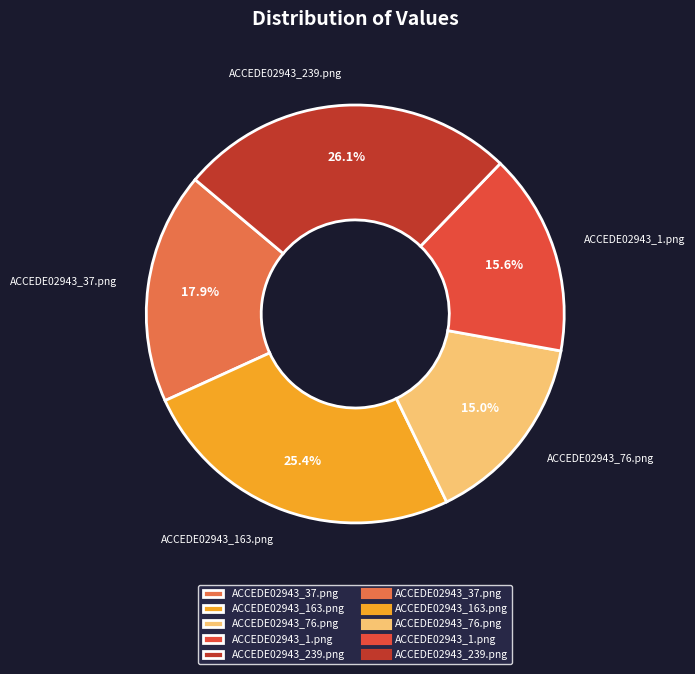

Which slice is the largest?

ACCEDE02943_239.png